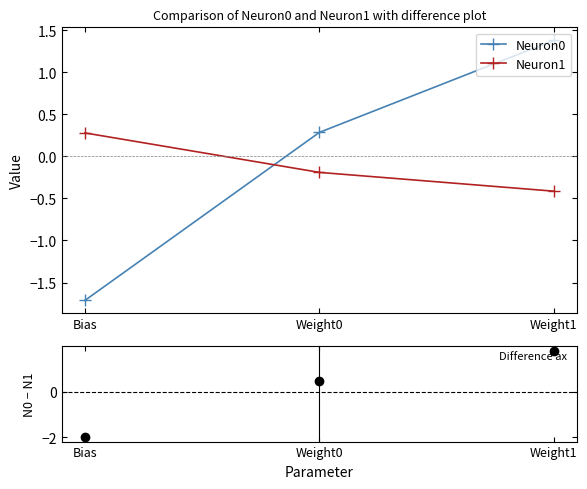

Between Weight0 and Weight1, which series saw the biggest shift?

Neuron0 - Neuron1